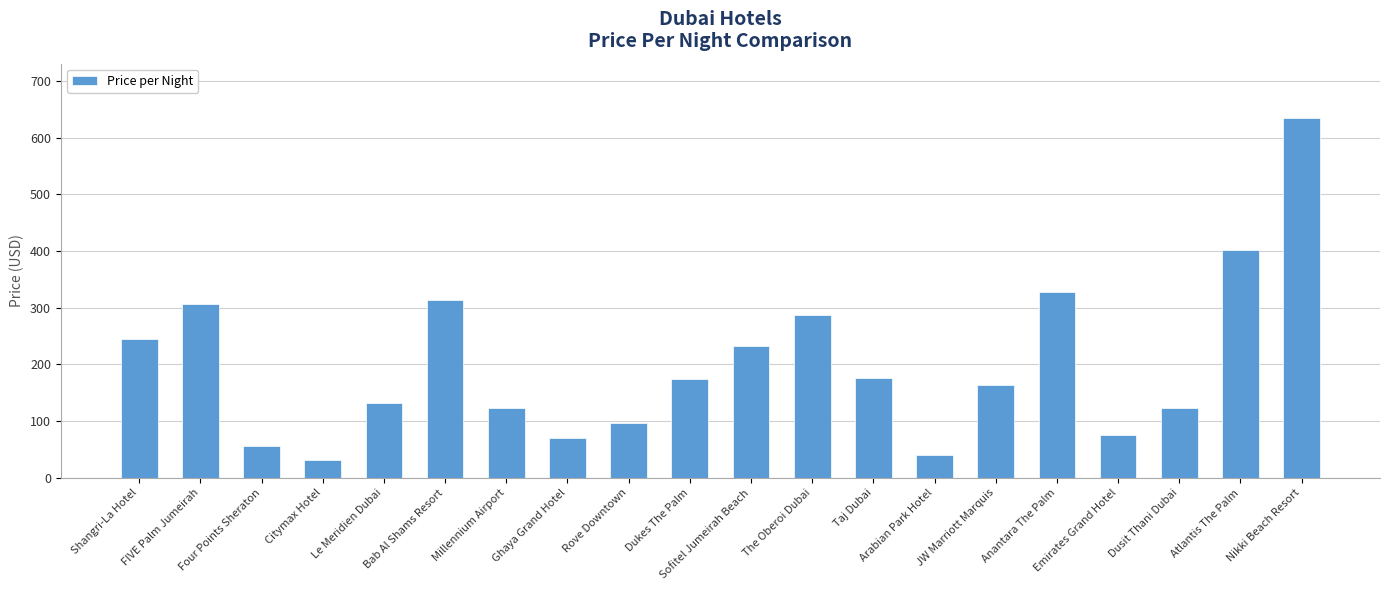

The value at Dukes The Palm is 174. True or false?

True